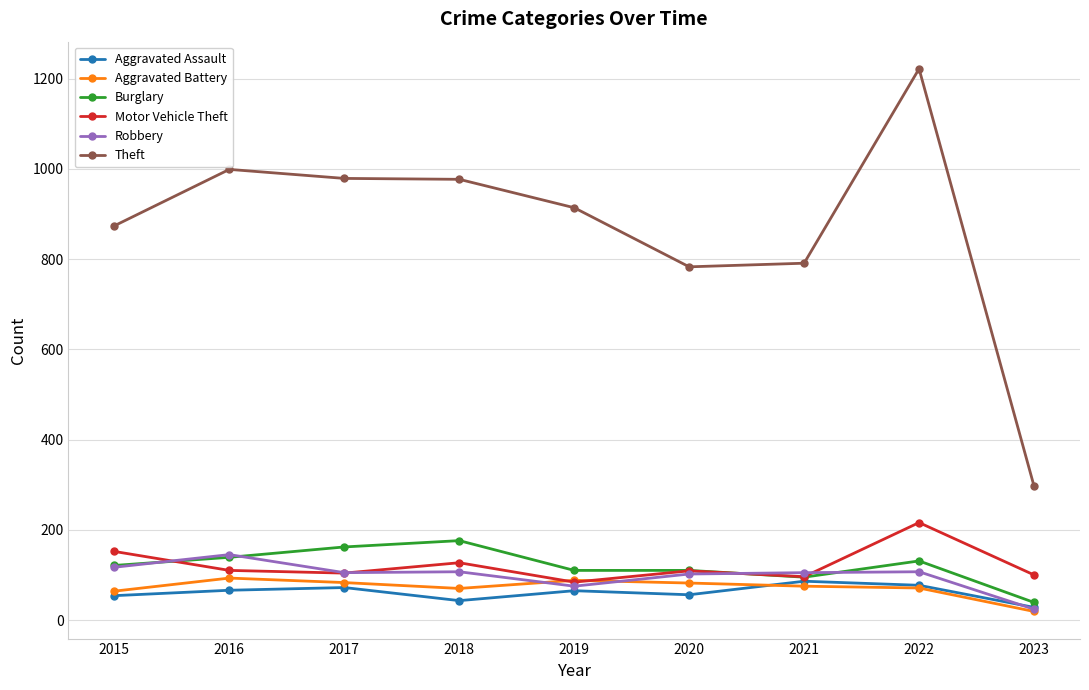

At which label does Aggravated Assault first exceed 65?

2016